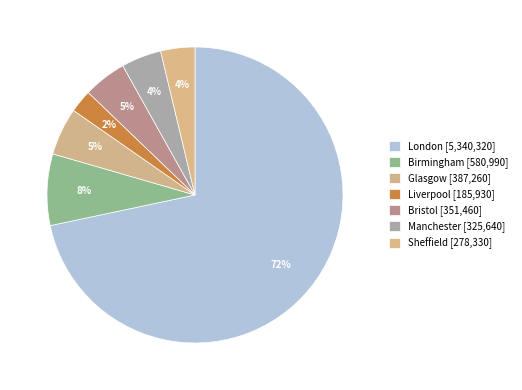

Is it true that Manchester is 16% of the pie?

False